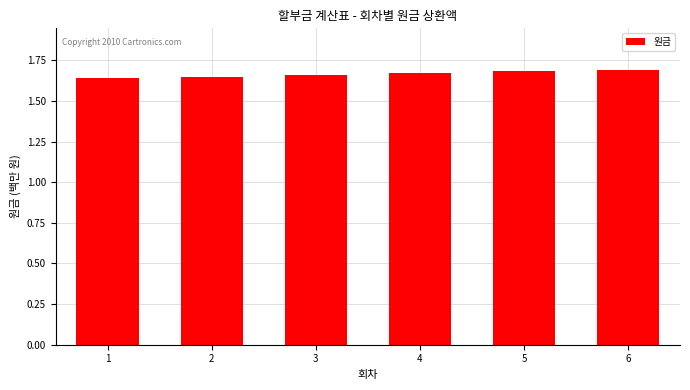

Reading right to left, extract all data points from this chart.

6=1693604.5	5=1682736.8	4=1671938.9	3=1661210.2	2=1650550.4	1=1639959.0